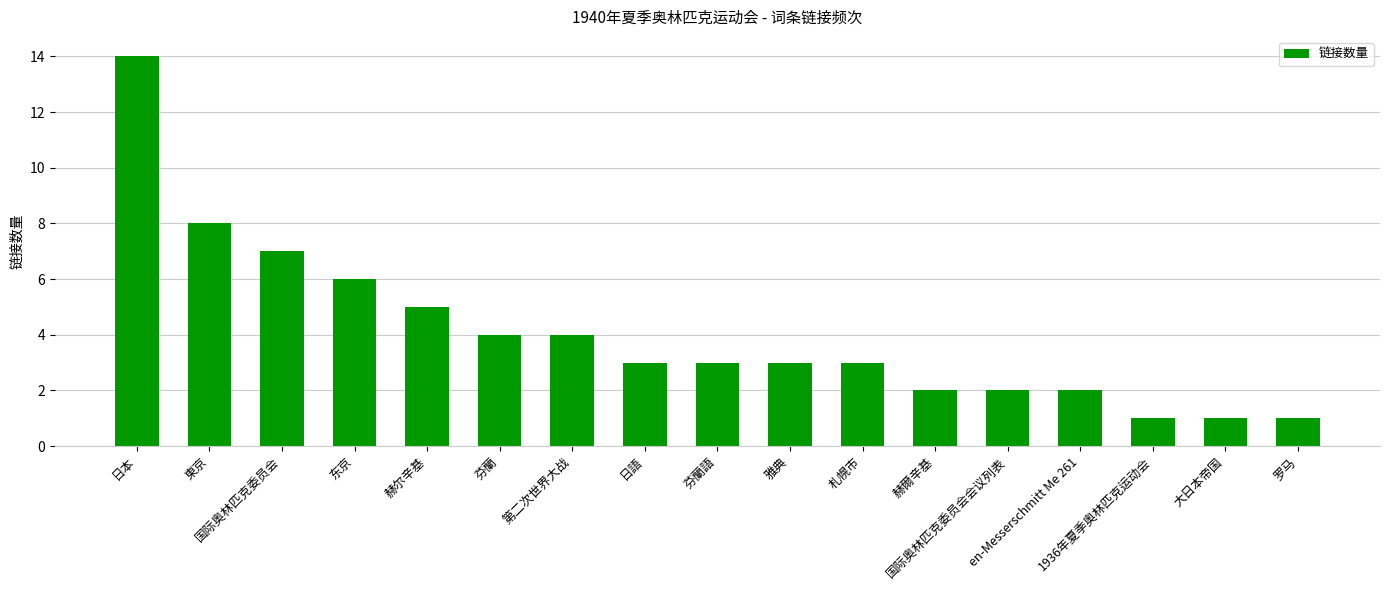

Does the chart contain stacked bars?

No